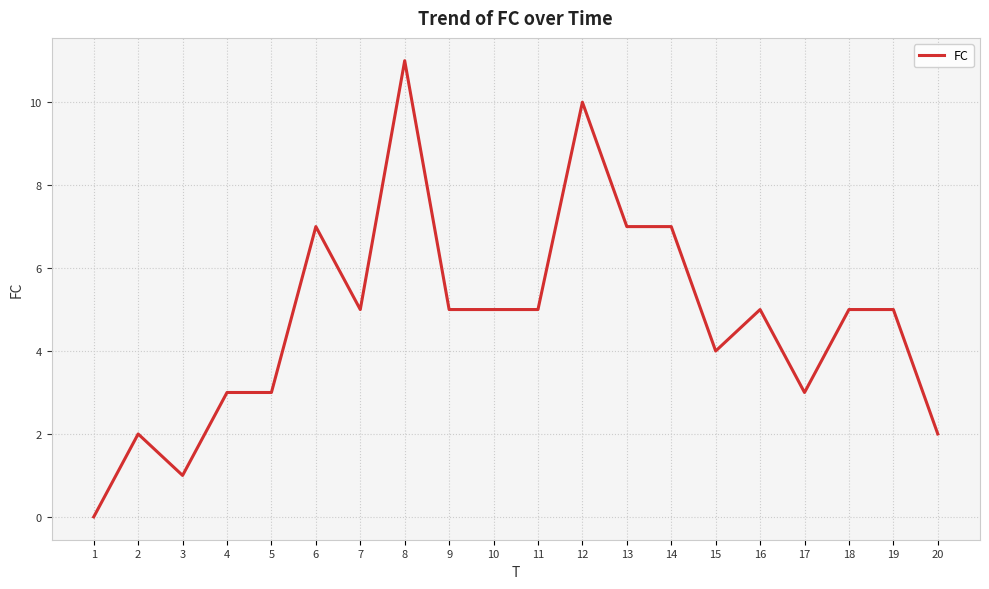

The chart shows a value of 7 at 14. True or false?

True